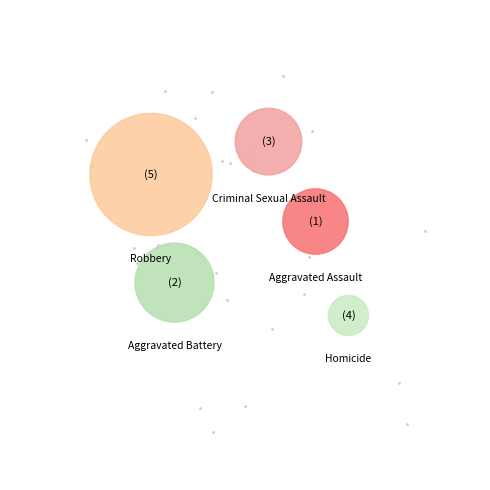

To the nearest percent, what portion does Robbery represent?

46%